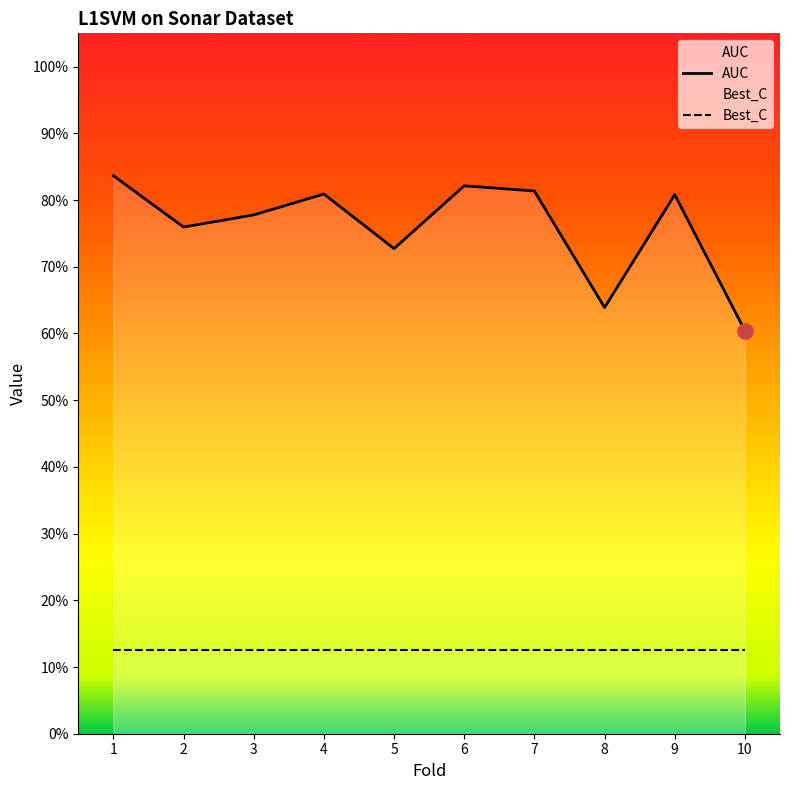

Which has a higher value, 9 or 8?

9